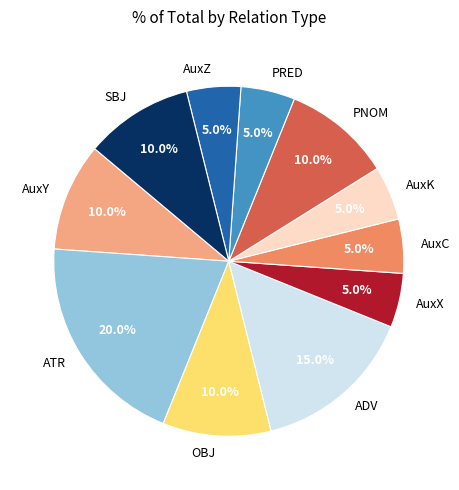

Combined, what portion of the pie is AuxC and ADV?

20.0%